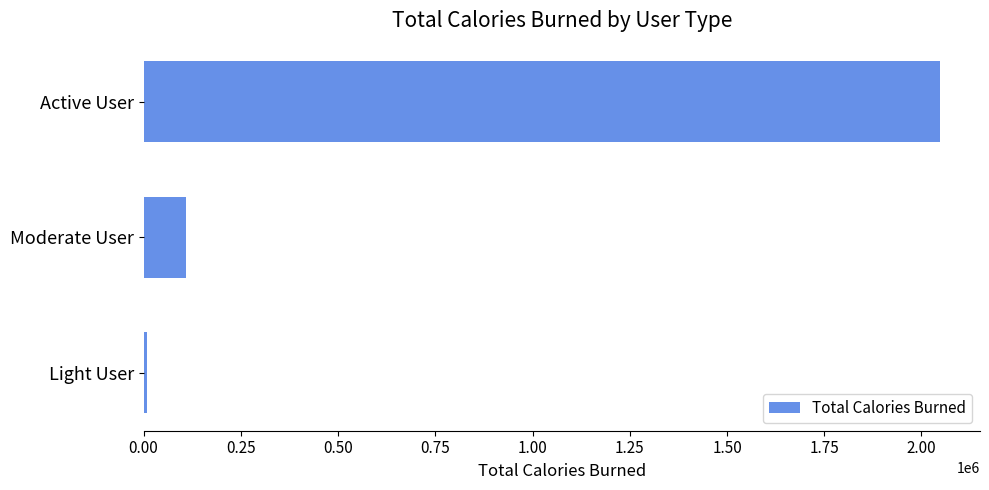

Which has a higher value, Light User or Moderate User?

Moderate User